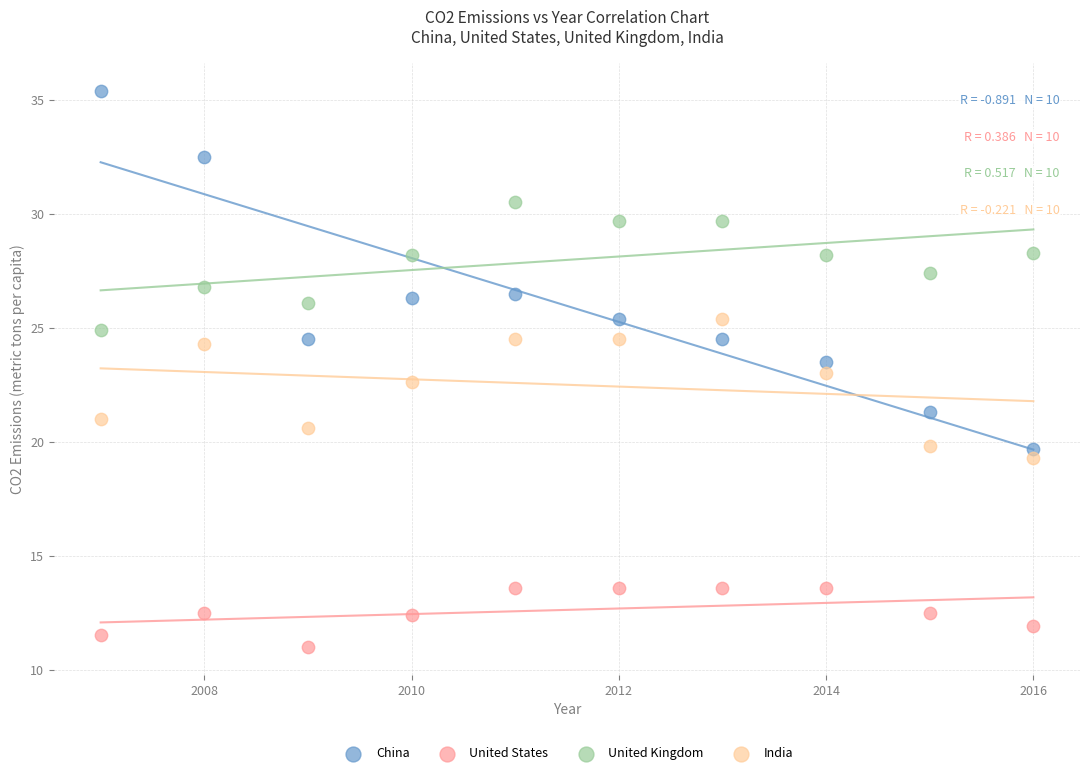

Across all data points, what is the range of Y values (max minus min)?

24.4